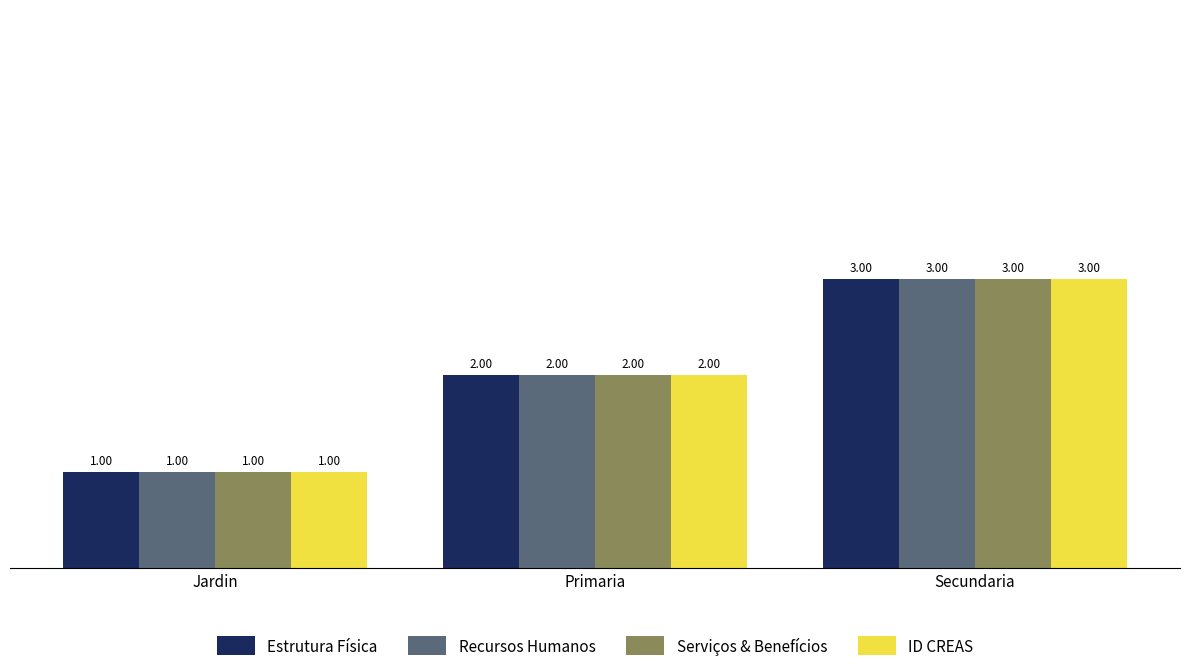

At which label does ID CREAS reach its peak?

Secundaria